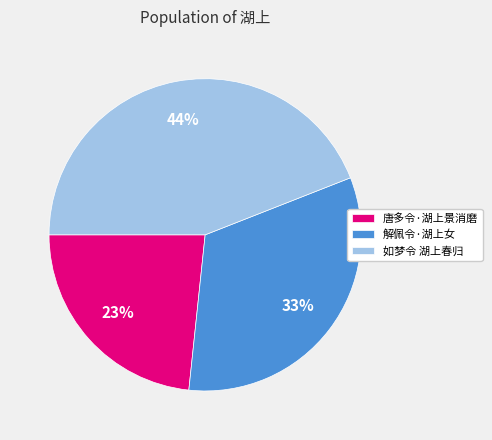

Approximately how many times larger is the value at 唐多令·湖上景消磨 compared to 解佩令·湖上女?

0.7